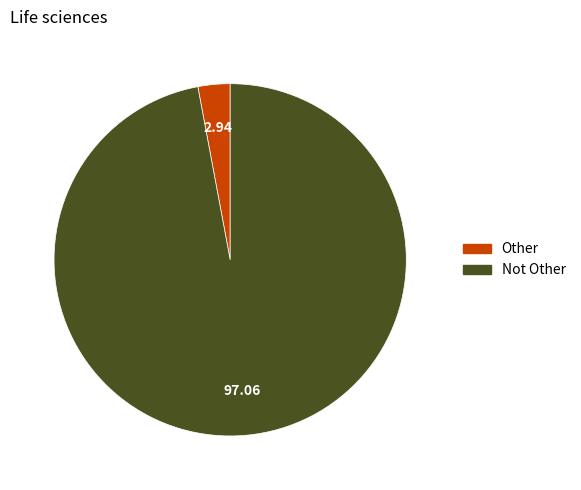

What is the majority slice?

Not Other